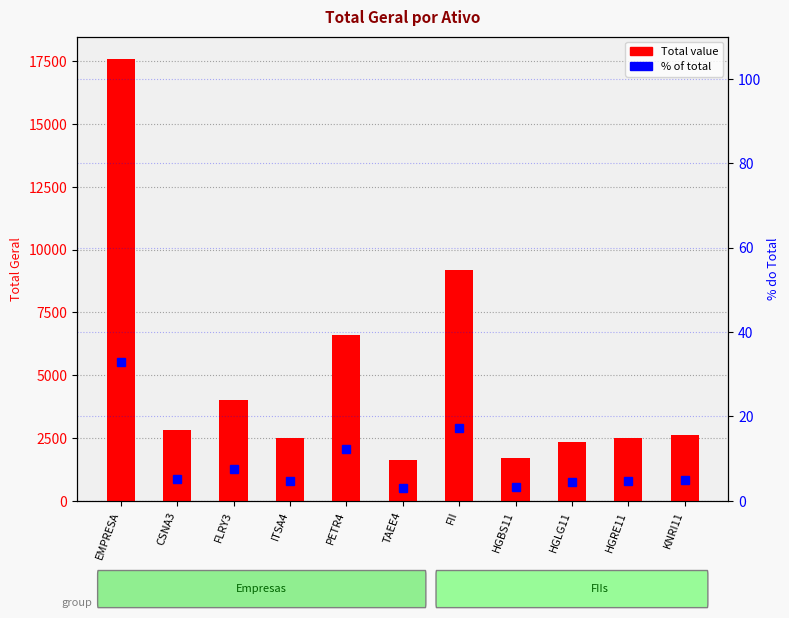

Reading left to right, transcribe all the data shown in this chart.

32.8	5.2	7.5	4.7	12.3	3.1	17.2	3.2	4.4	4.7	4.9